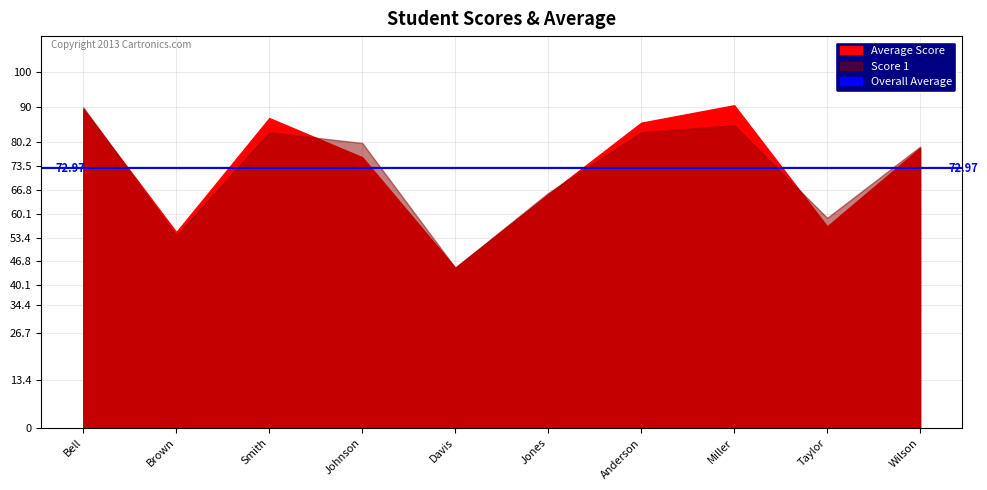

How many lines are shown in the chart?

2